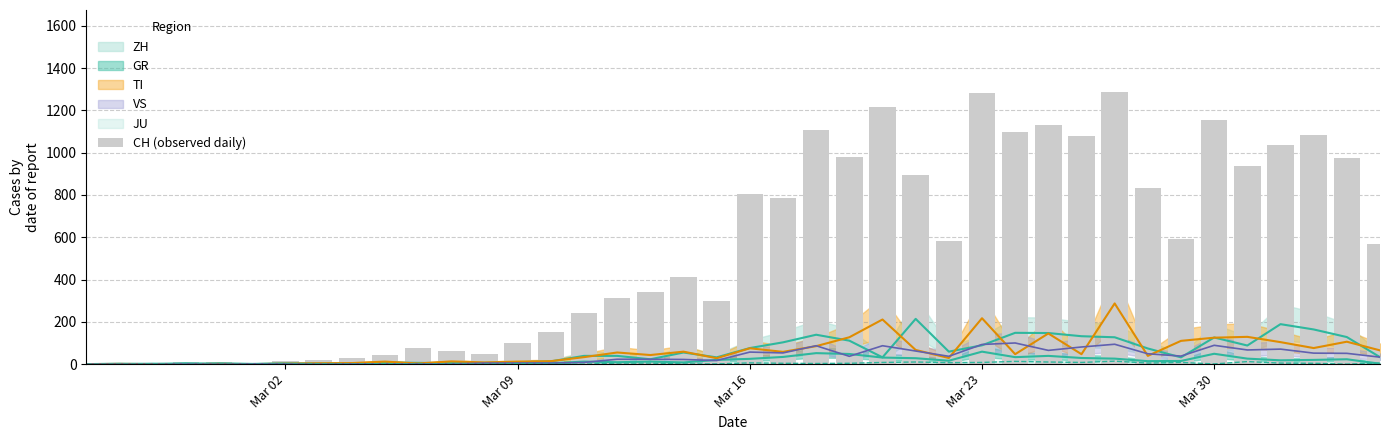

Which category has the lowest value across all series?

Mar 02